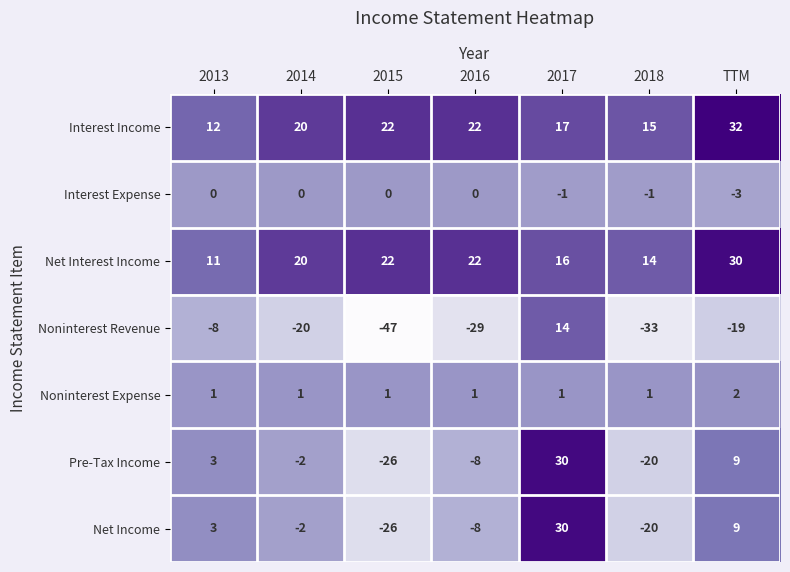

Which series has the largest total across all categories?

Interest Income